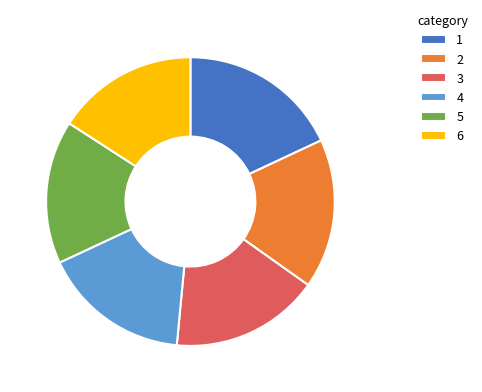

How many segments does this pie chart have?

6